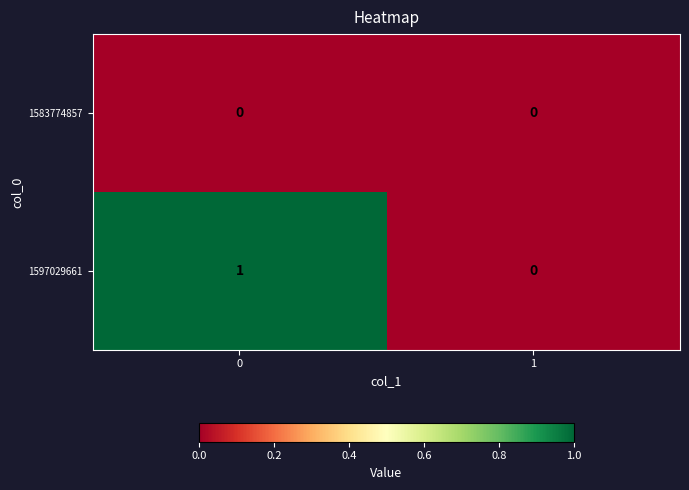

Which series has the largest total across all categories?

1597029661